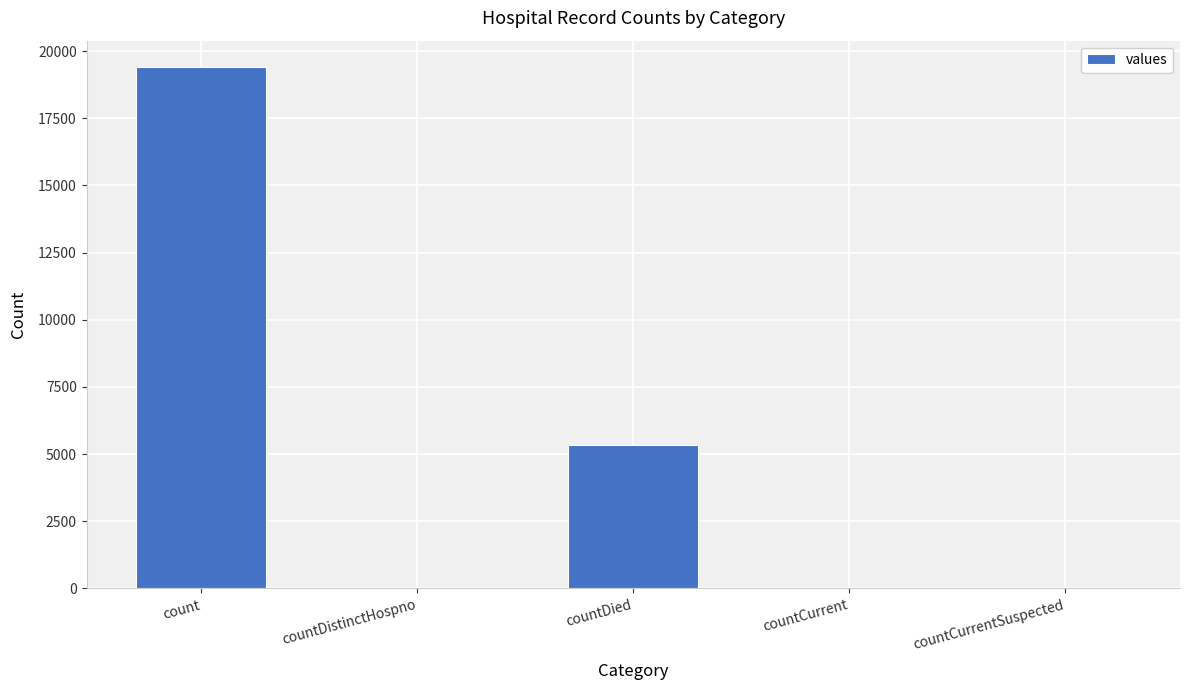

Are the bars horizontal?

No